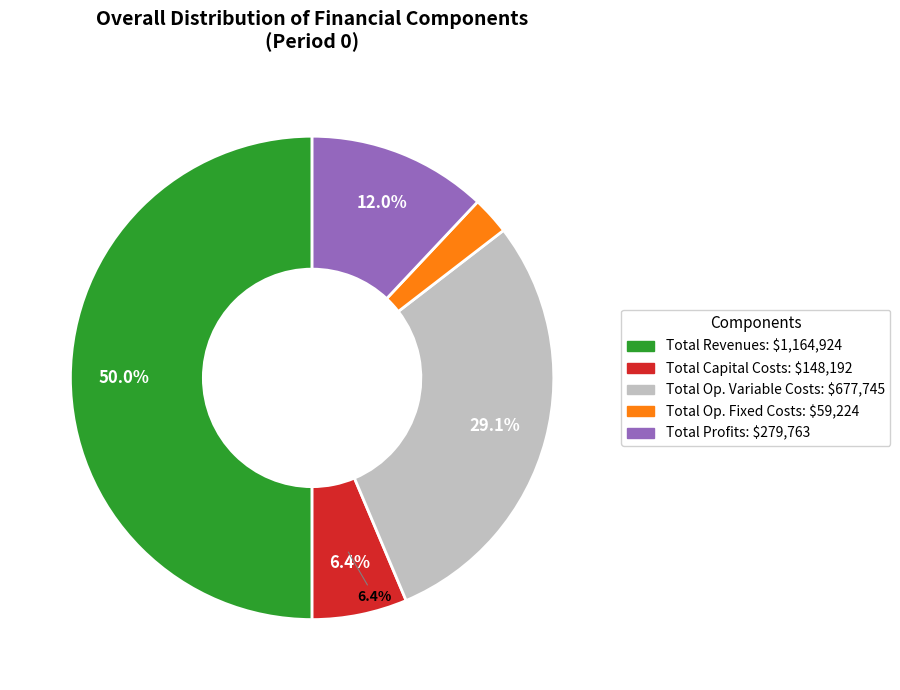

Does Total Revenues represent more than half of the total?

Yes